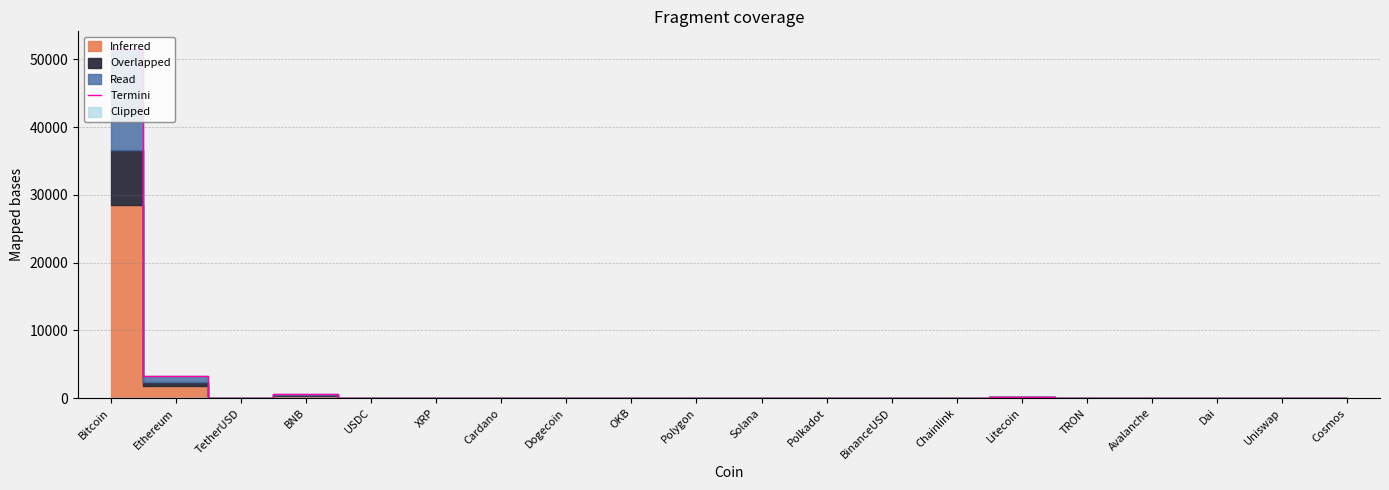

How many points are higher than both their immediate neighbors (excluding endpoints)?

5